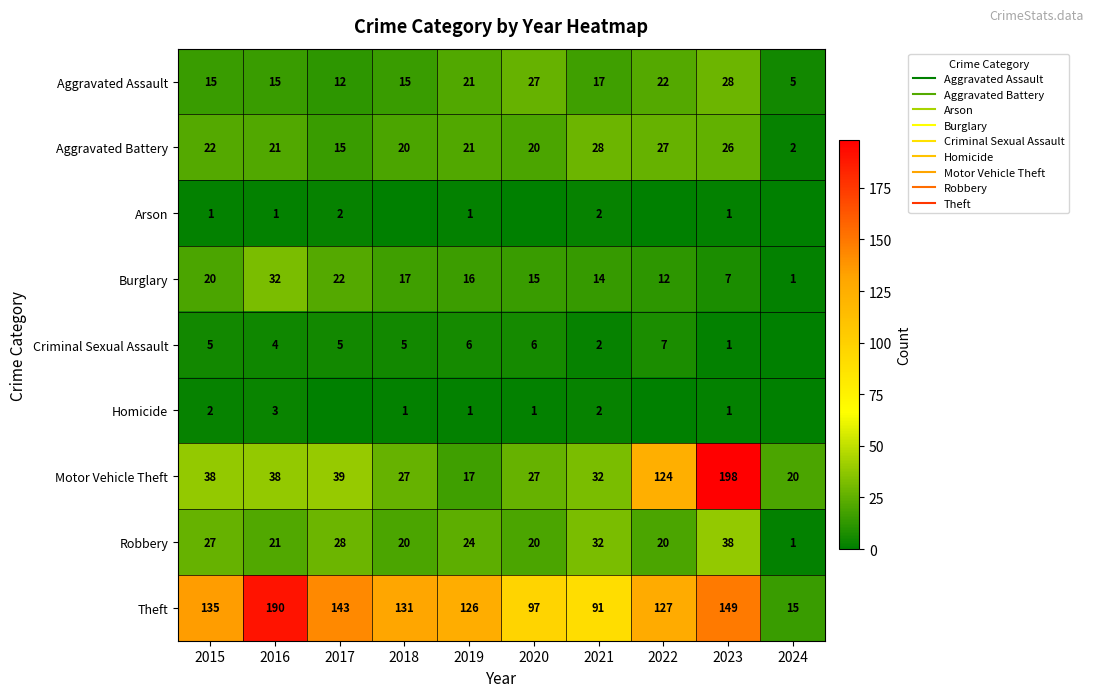

The Aggravated Assault series shows 21 at 2019. True or false?

True